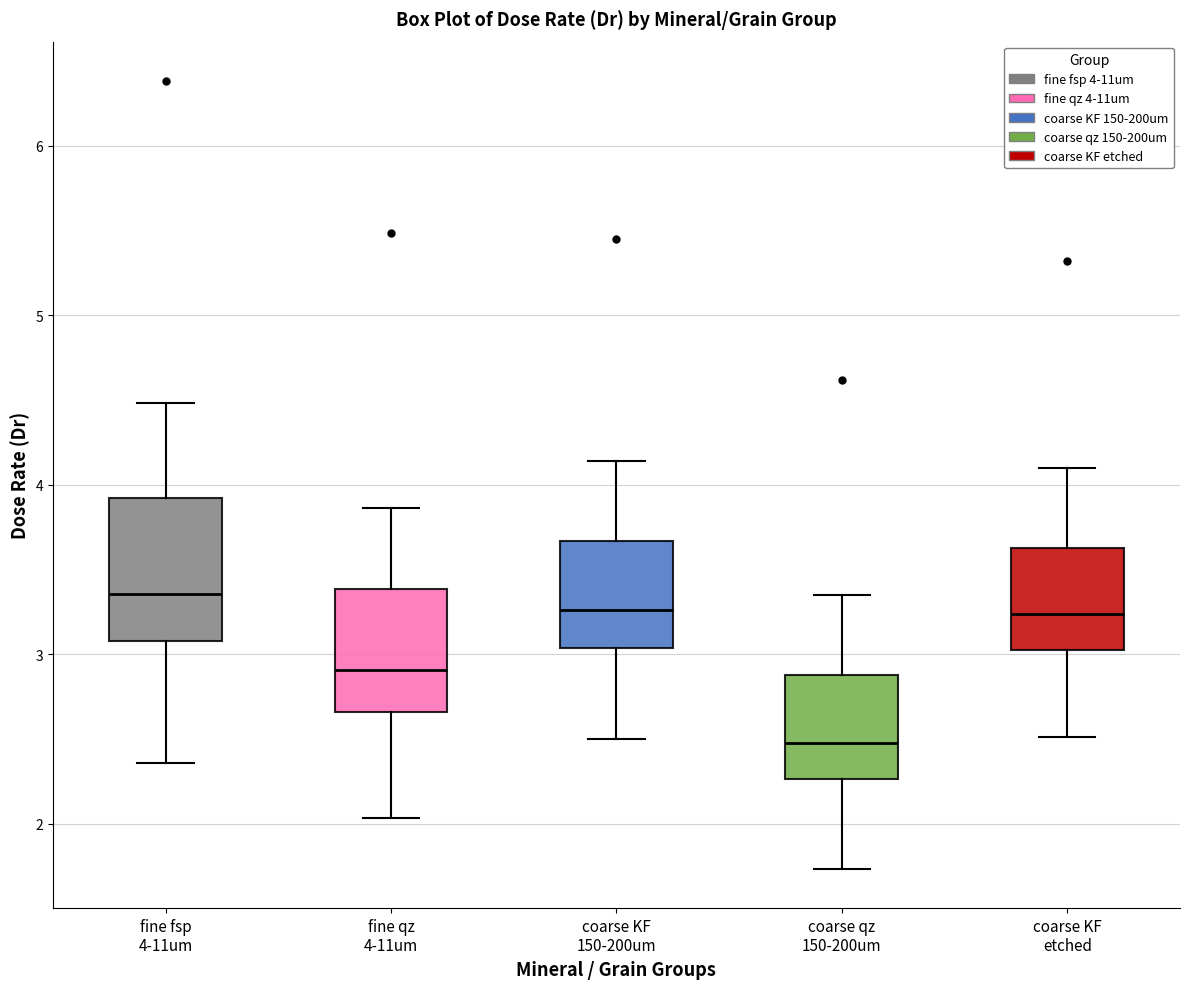

Reading left to right, read every box against the y-axis: the position of its median line, the range the box covers, and the ends of its whiskers. The values are not printed on the chart, so give them approximately, as read against the axis.

fine fsp 4-11um: median 3.4, box 3.1 to 3.9, whiskers 2.4 to 4.5
fine qz 4-11um: median 2.9, box 2.7 to 3.4, whiskers 2.0 to 3.9
coarse KF 150-200um: median 3.3, box 3.0 to 3.7, whiskers 2.5 to 4.1
coarse qz 150-200um: median 2.5, box 2.3 to 2.9, whiskers 1.7 to 3.4
coarse KF etched: median 3.2, box 3.0 to 3.6, whiskers 2.5 to 4.1